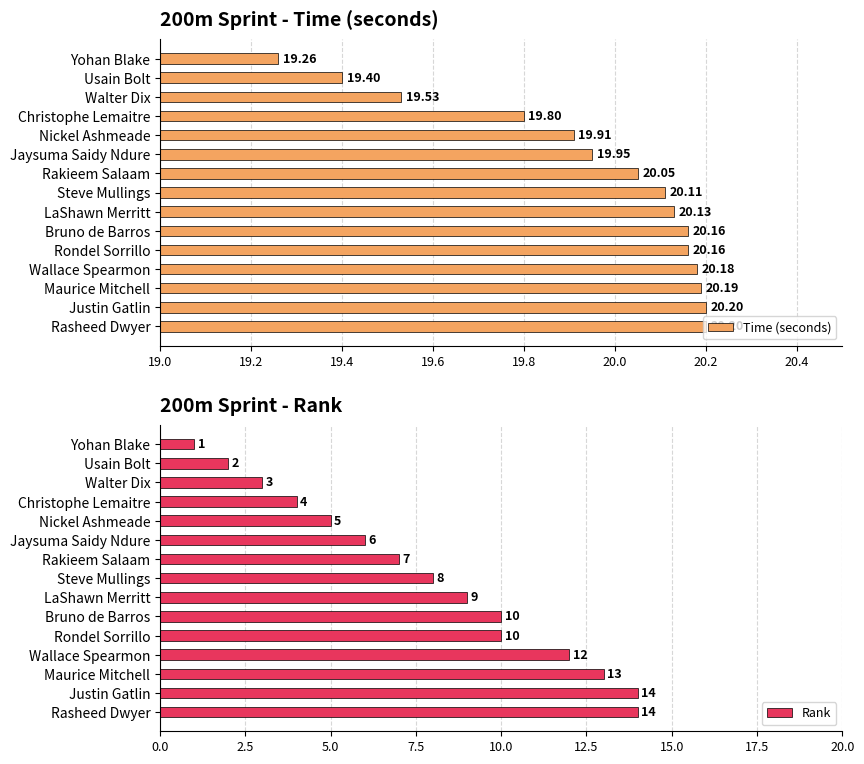

What is the difference between the second highest and second lowest values in the Time (seconds) series?

0.8